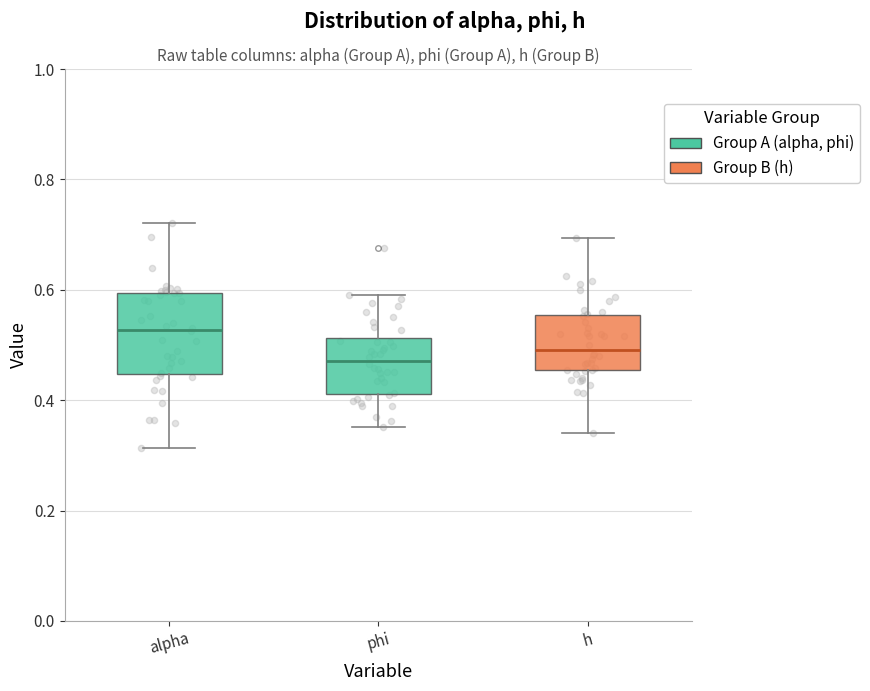

Reading left to right, read every box against the y-axis: the position of its median line, the range the box covers, and the ends of its whiskers. The values are not printed on the chart, so give them approximately, as read against the axis.

alpha: median 0.52, box 0.44 to 0.60, whiskers 0.32 to 0.72
phi: median 0.48, box 0.42 to 0.52, whiskers 0.36 to 0.60
h: median 0.50, box 0.46 to 0.56, whiskers 0.34 to 0.70